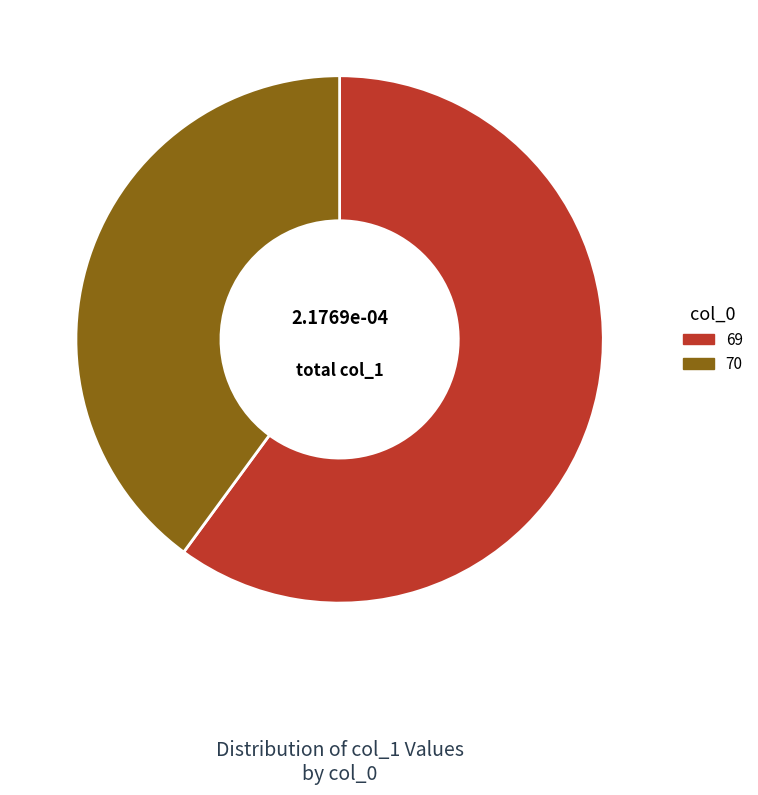

Do 70 and 69 together represent more than half of the pie?

Yes